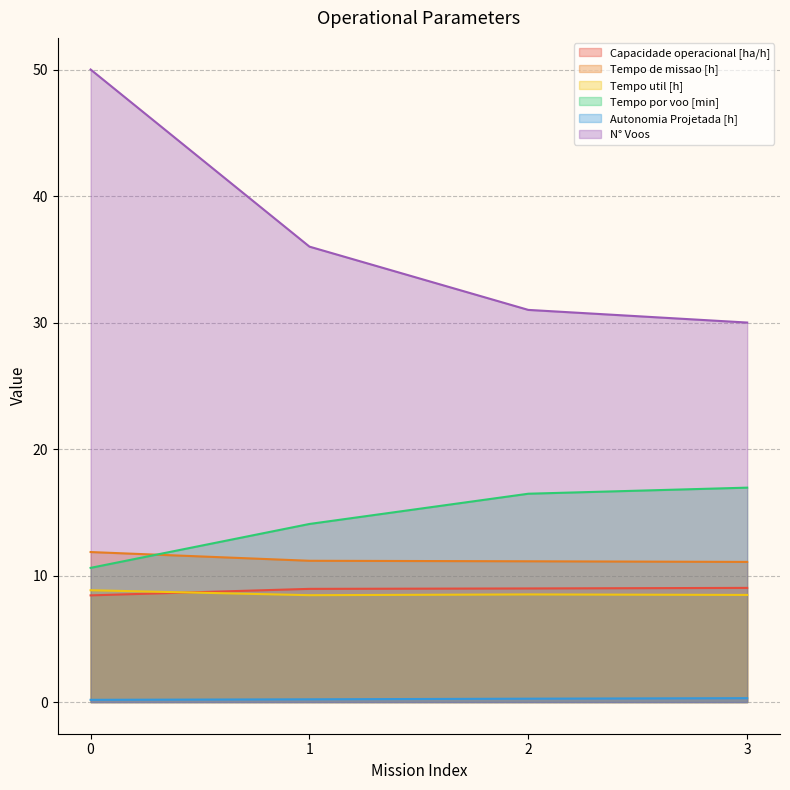

List the labels in order of Autonomia Projetada [h] value, smallest first.

0, 1, 2, 3